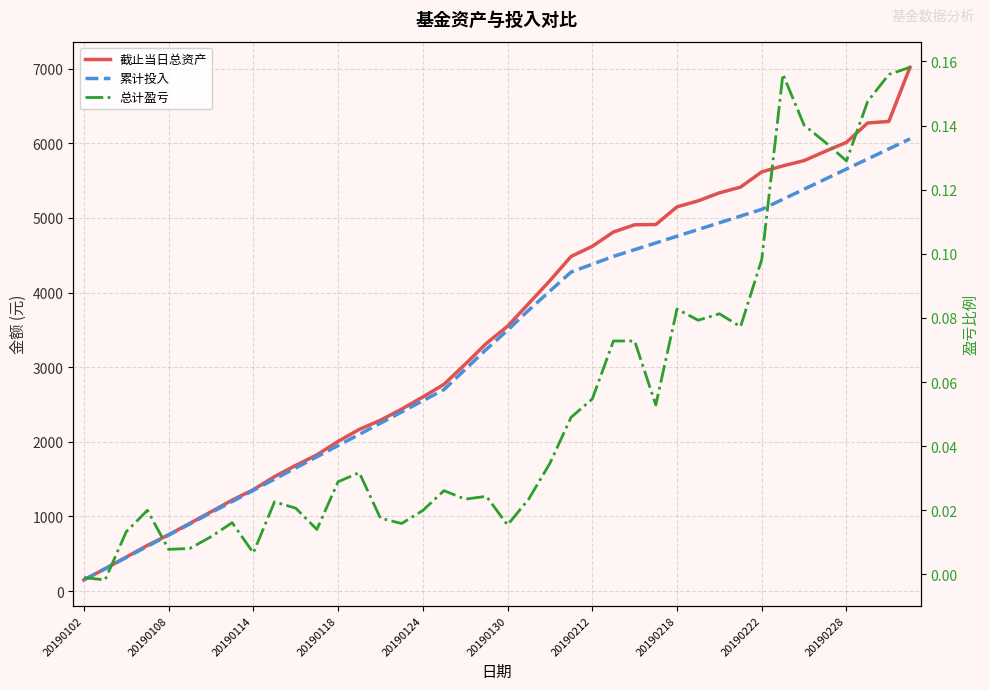

Which series changed the most between 20190108 and 20?

截止当日总资产